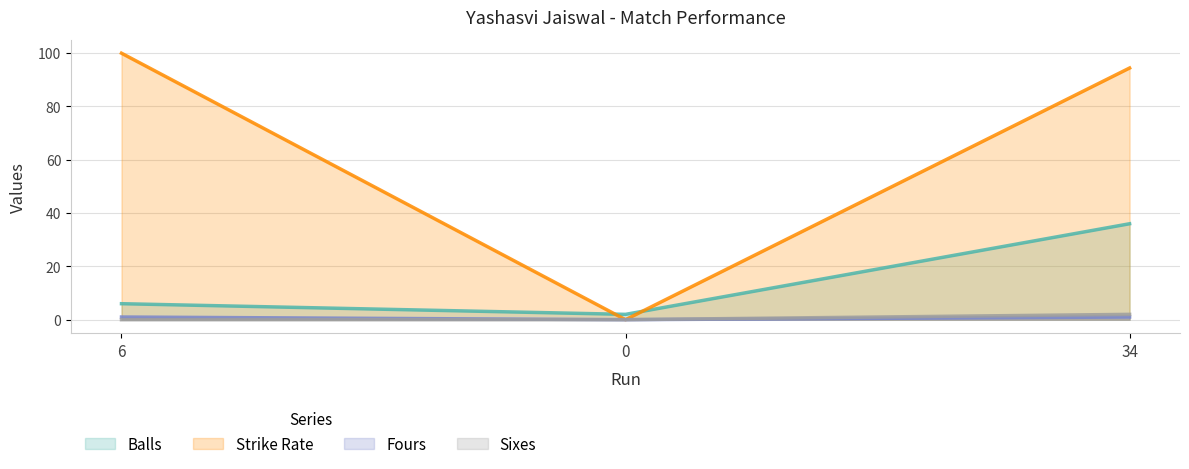

At which category is the sum across all series the highest?

34